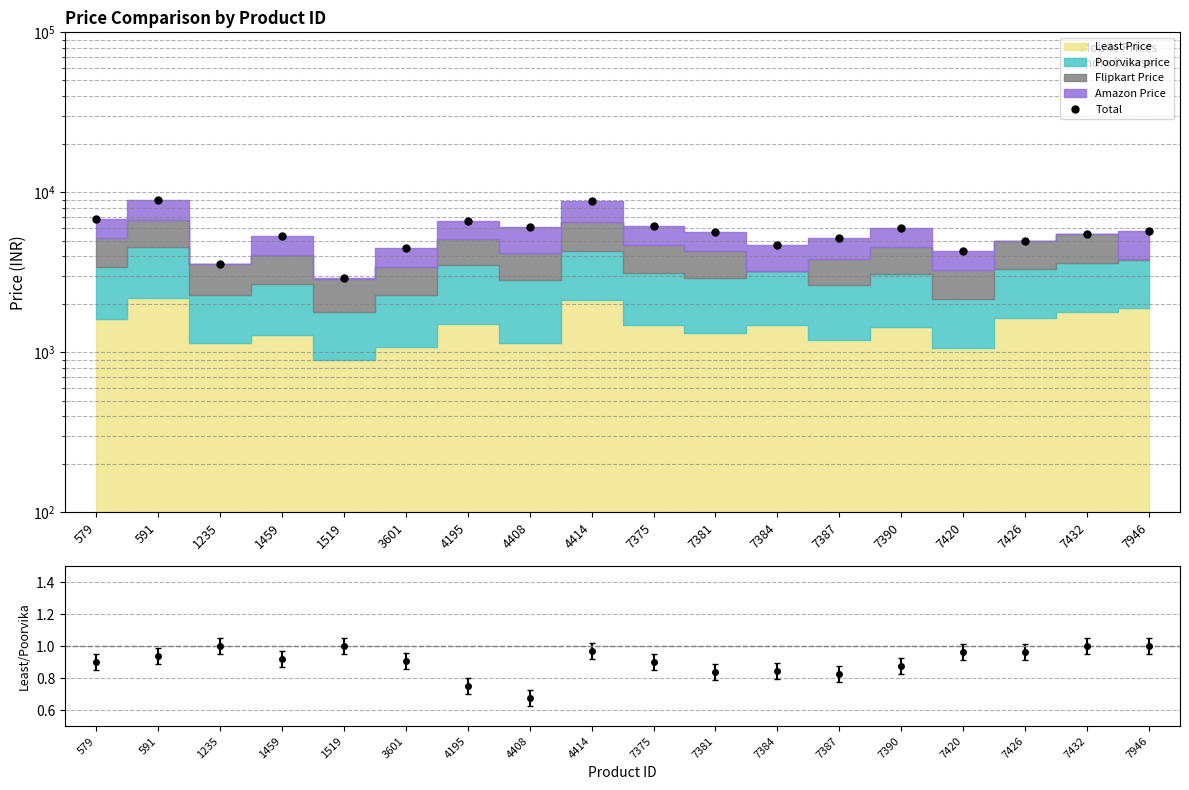

Where does the data first go above 5622?

579